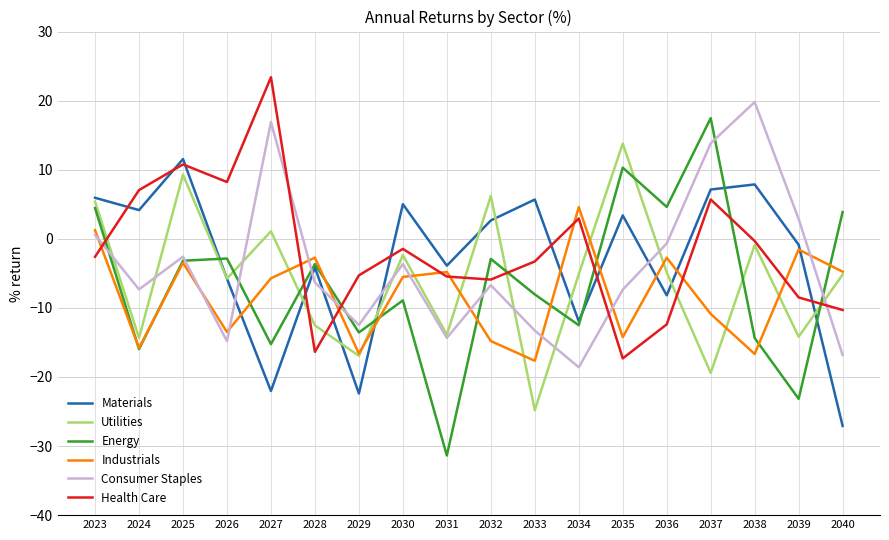

What is the difference between the highest and lowest values at 2032?

21.0